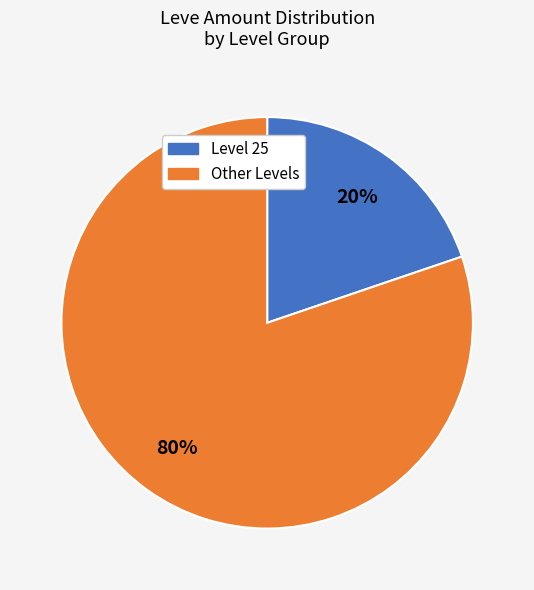

Between Level 25 and Other Levels, which is larger?

Other Levels